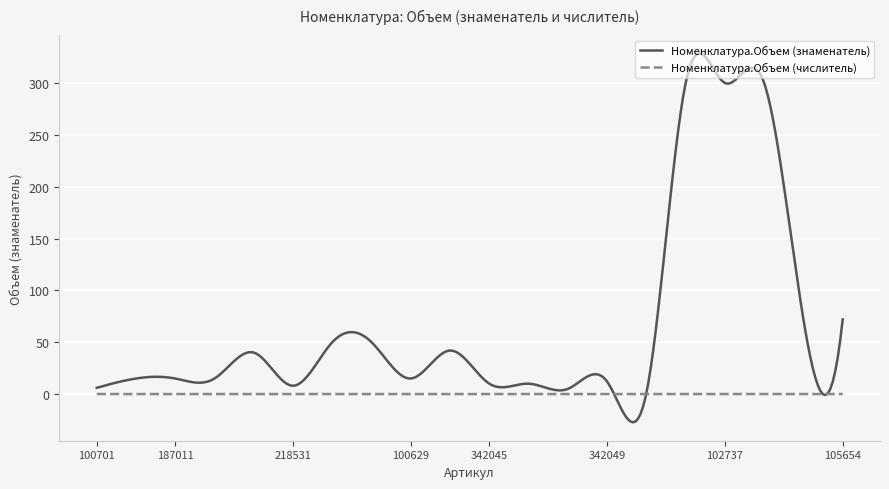

Which series has the largest total across all categories?

Номенклатура.Объем (знаменатель)